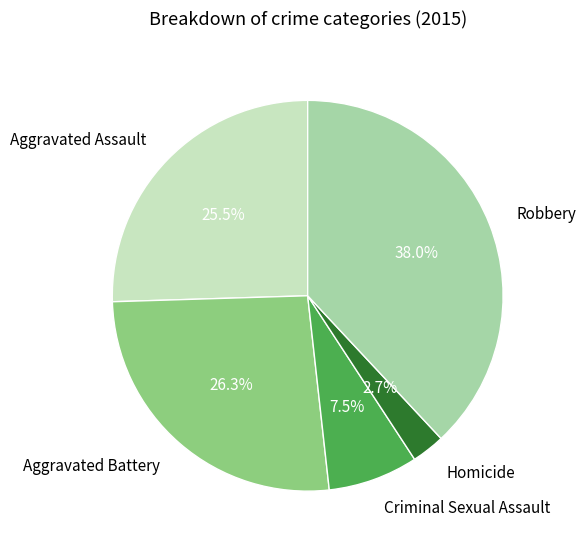

Does any single category account for the majority?

No